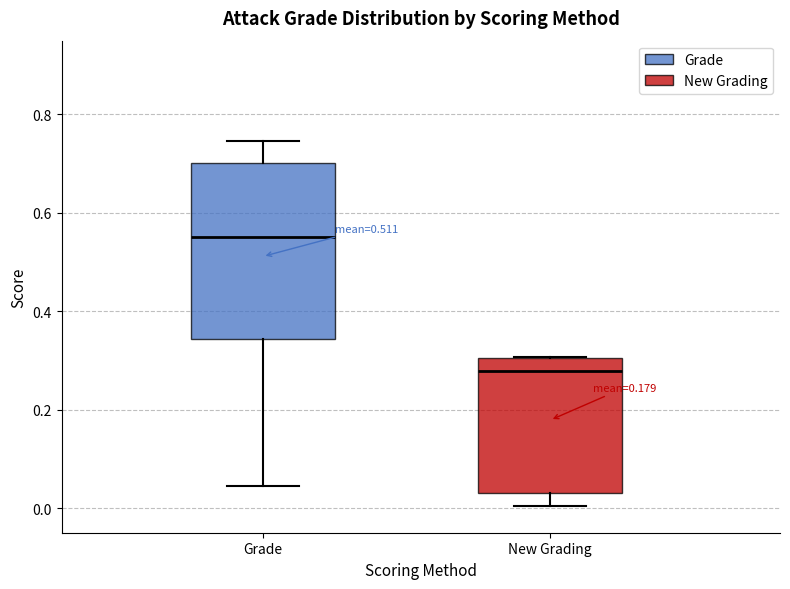

Comparing the boxes themselves (not the whiskers), which one is the tallest?

Grade